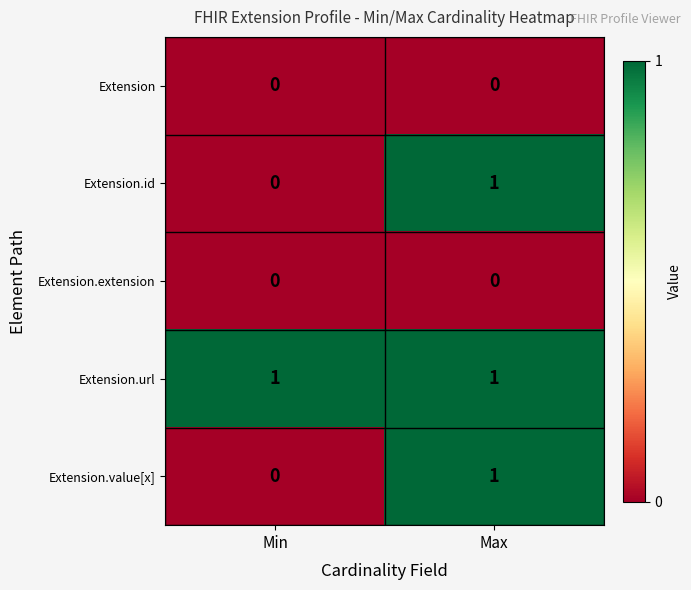

What is the spread (max minus min) of values at Min?

1